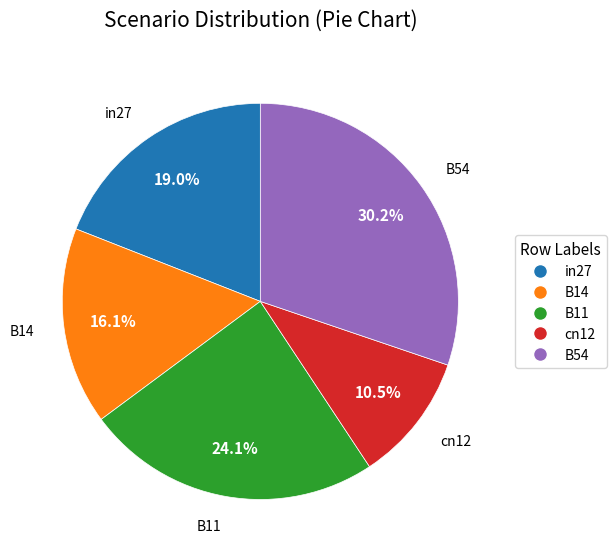

What portion of the pie excludes cn12?

89.5%